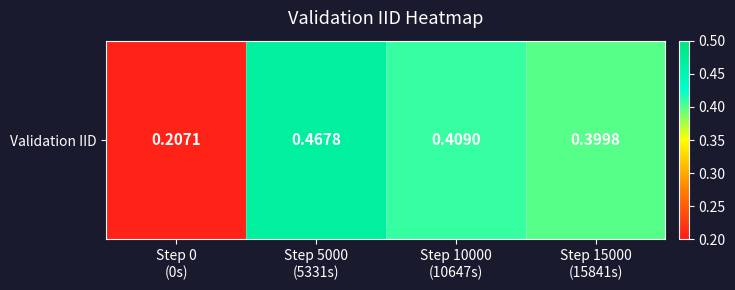

What is the average value?

0.4